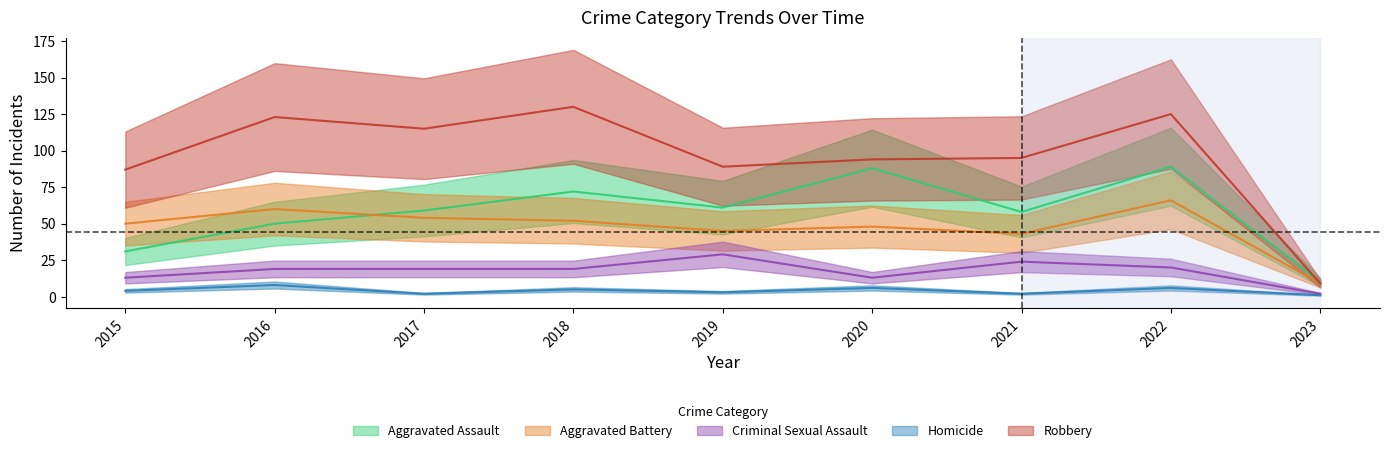

What is the sum of the Aggravated Battery values at 2022 and 2017?

120